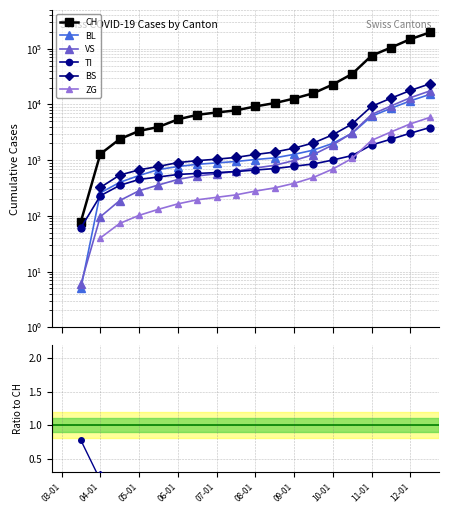

How many values in the CH series exceed 9228?

9